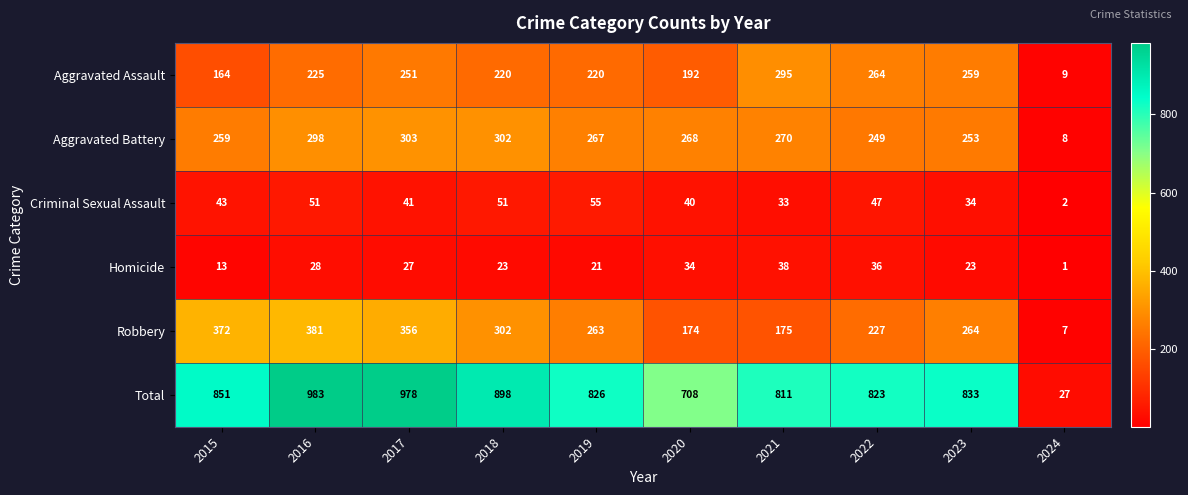

Read the Homicide value at 2021, to the nearest 10.

40